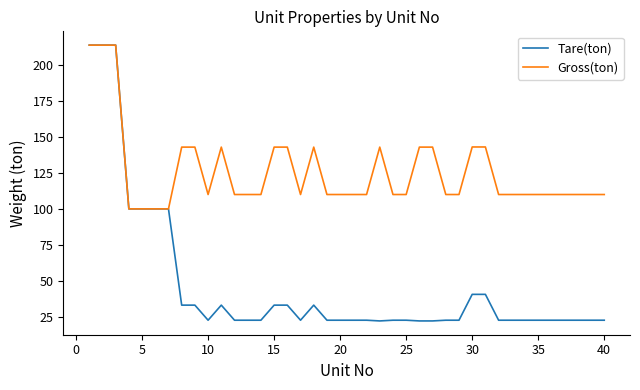

What is the smallest value displayed?

22.0